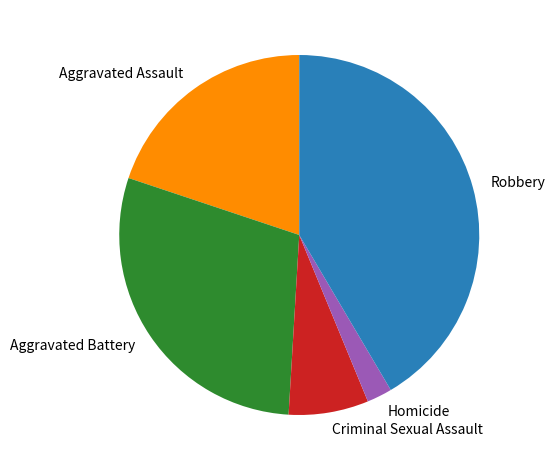

Does any single category account for the majority?

No